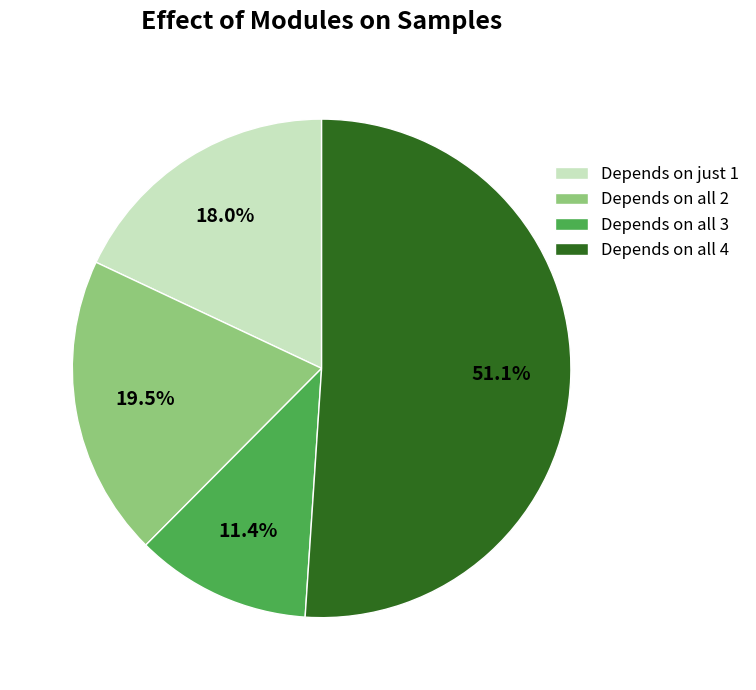

Which slice is the largest?

Depends on all 4